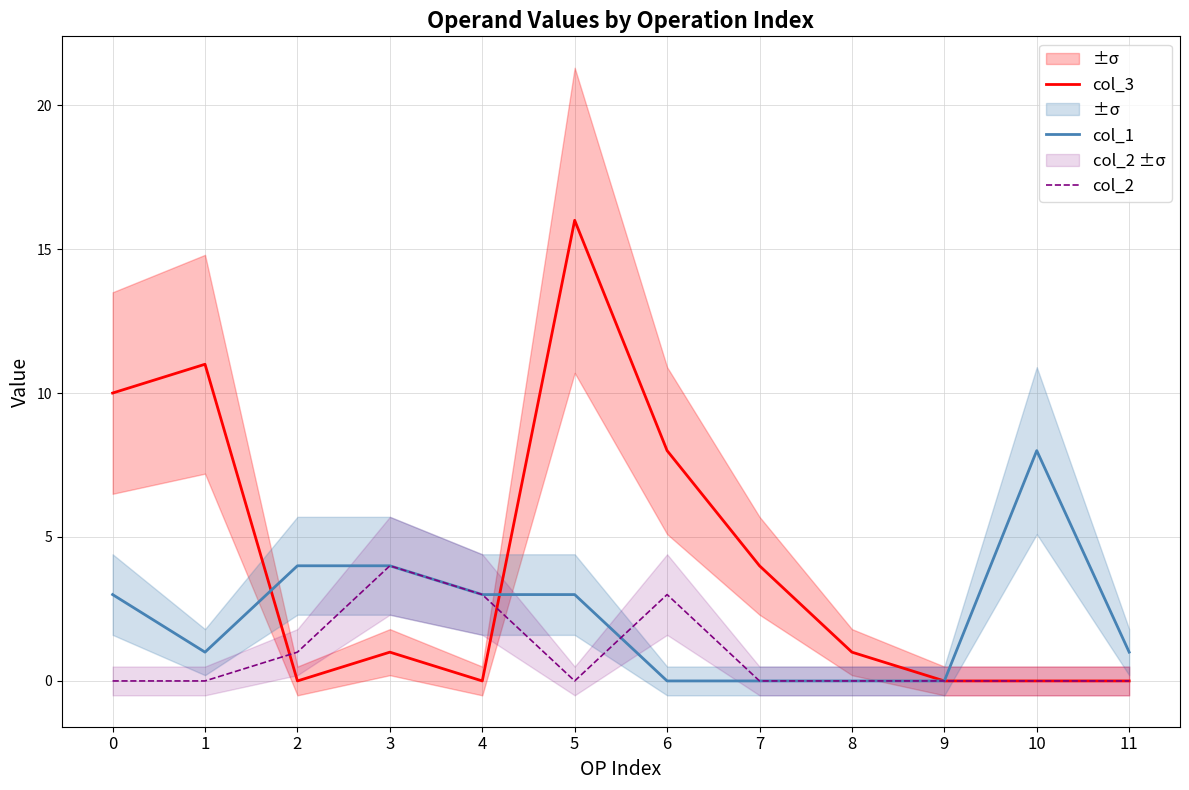

How many times do col_3 and col_2 cross each other?

2